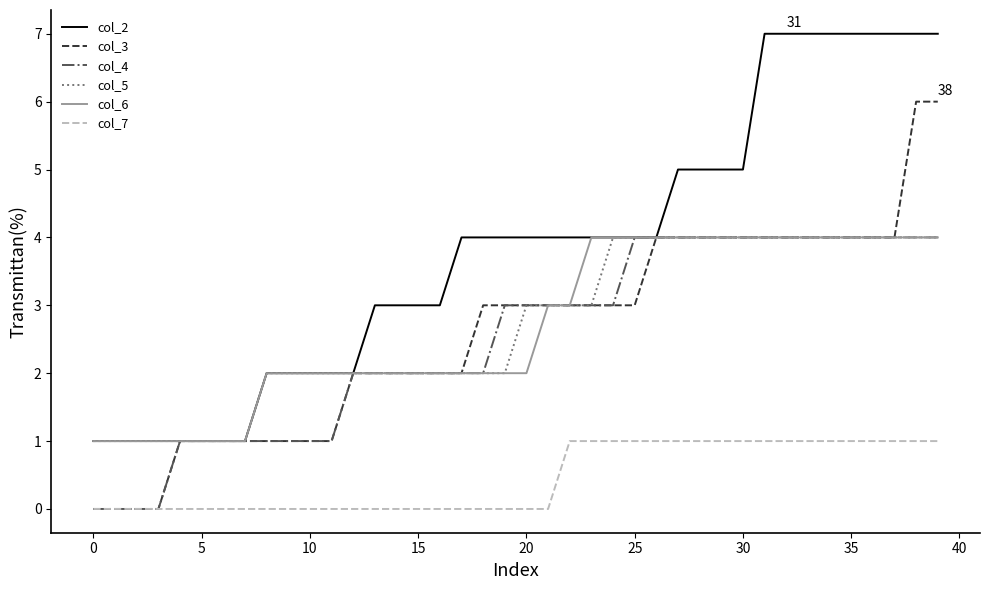

True or false: col_7 and col_2 intersect in this chart.

False